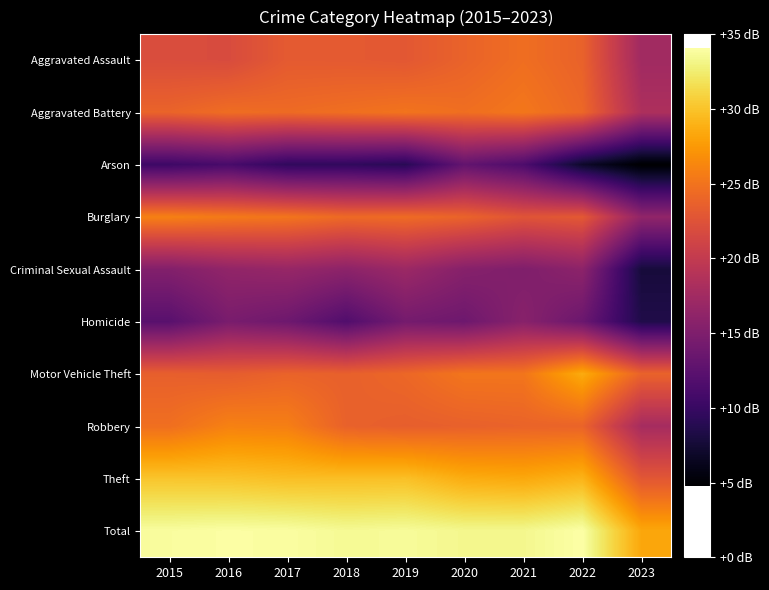

What is the minimum value shown in the chart?

4.8